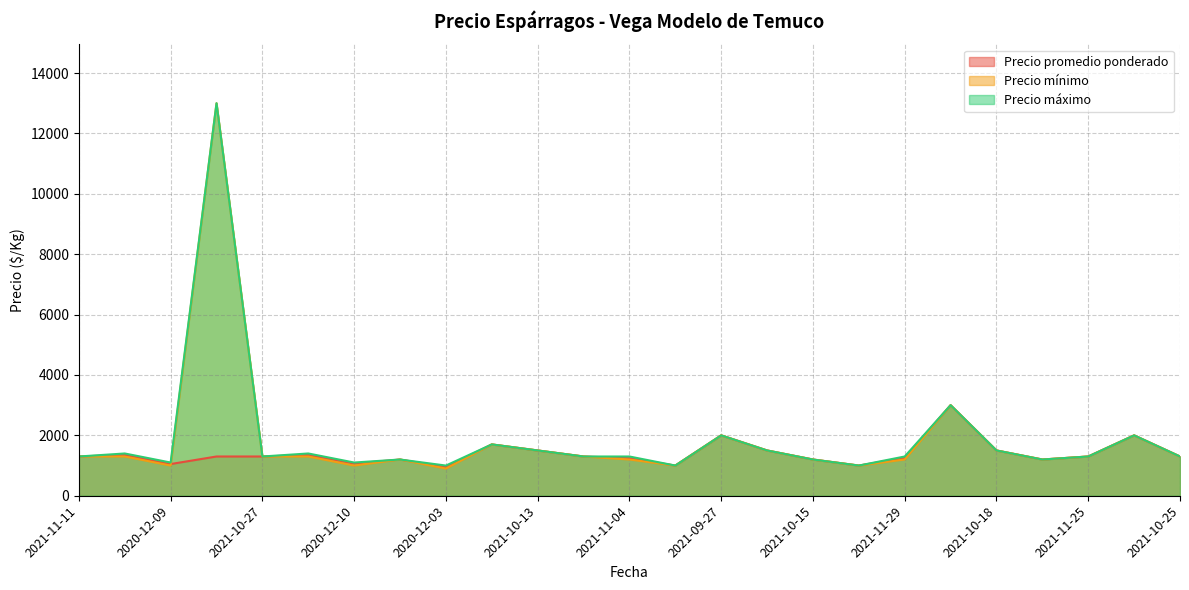

Which series has the largest range (max minus min)?

Precio mínimo